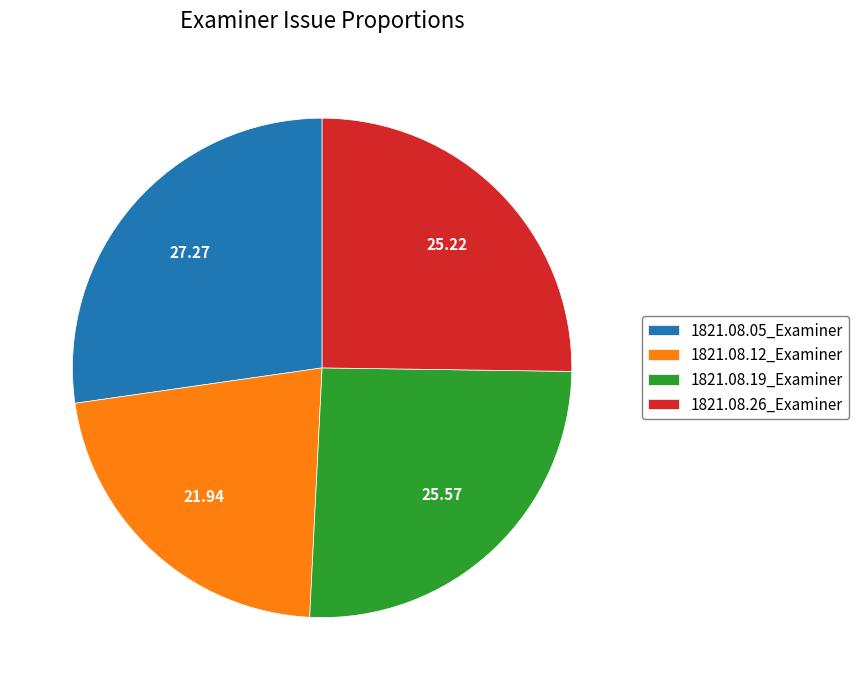

Combined, do 1821.08.19_Examiner and 1821.08.05_Examiner account for over 50%?

Yes